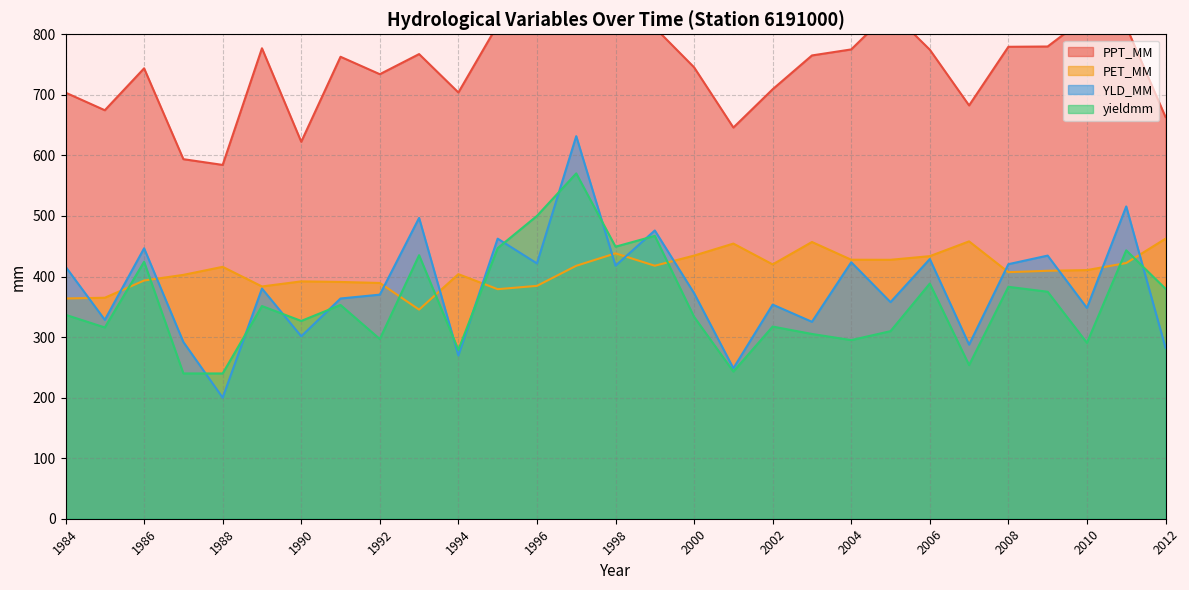

Which category has the lowest value in the yieldmm series?

1988